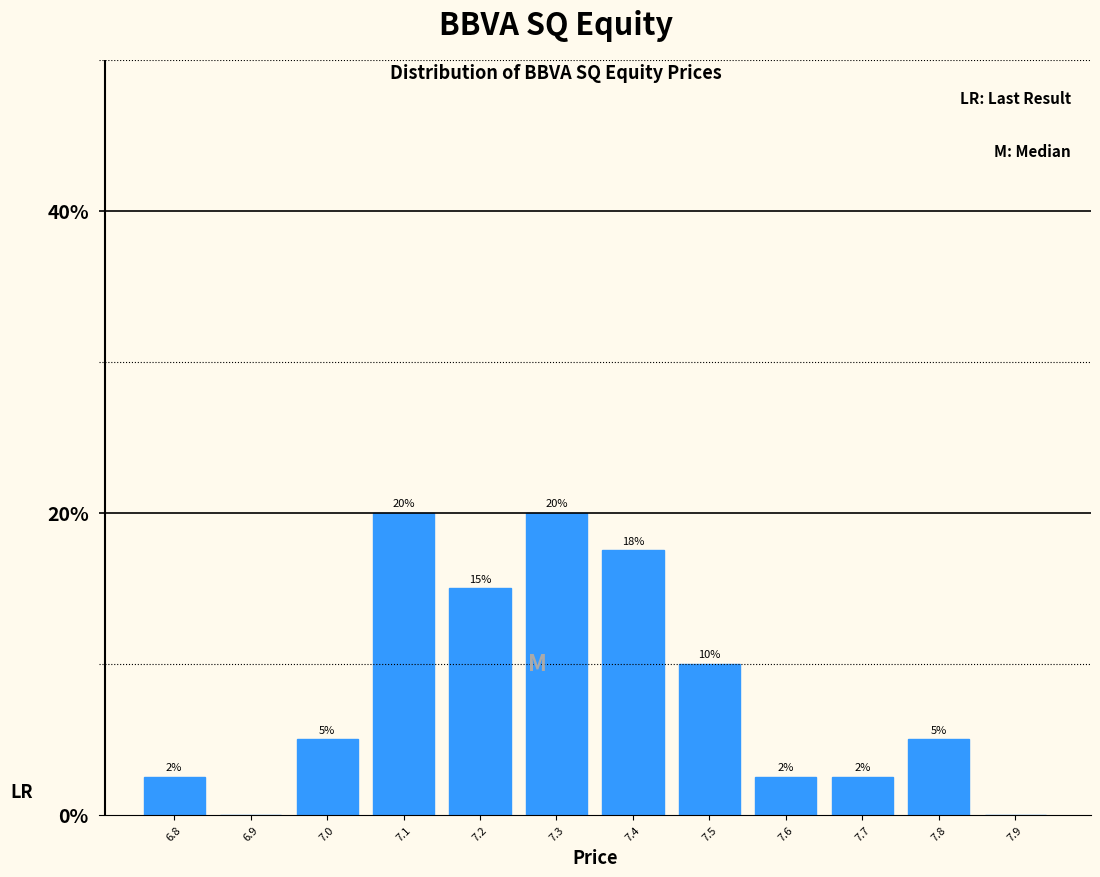

What is the change in value from 7.3 to 7.9?

-20.0